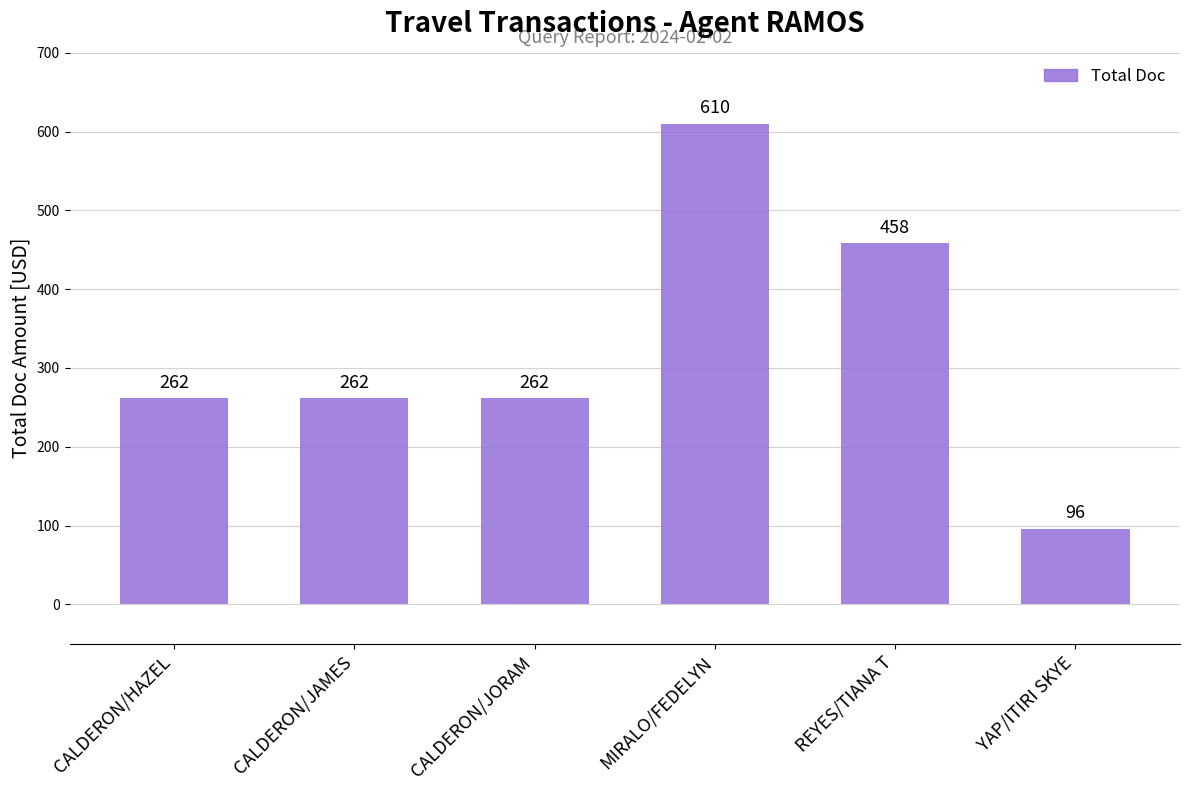

Which has a higher value, CALDERON/JORAM or REYES/TIANA T?

REYES/TIANA T